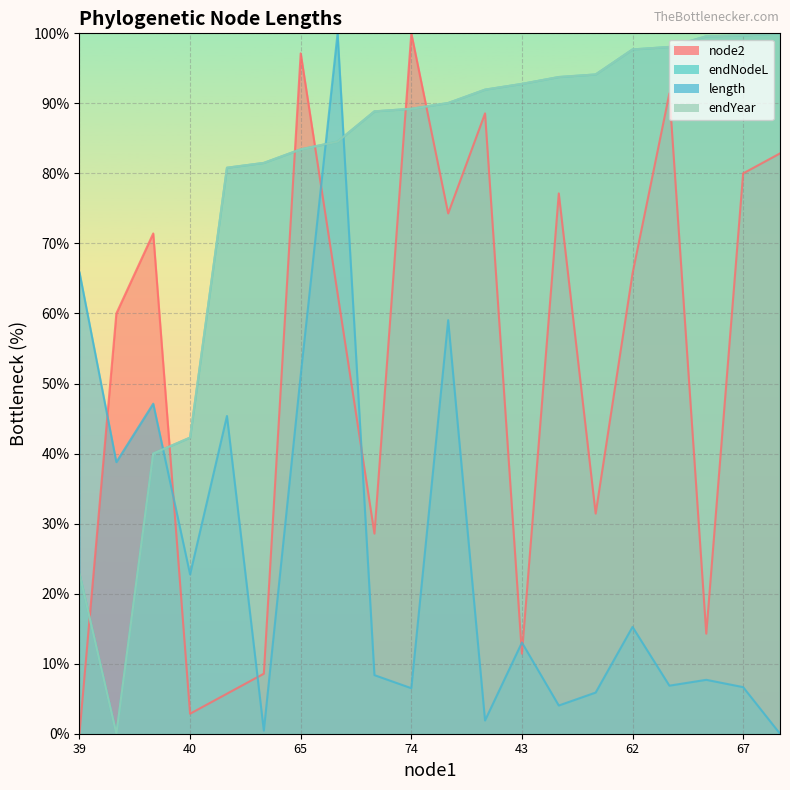

Between 61 and 65, which series saw the biggest shift?

length